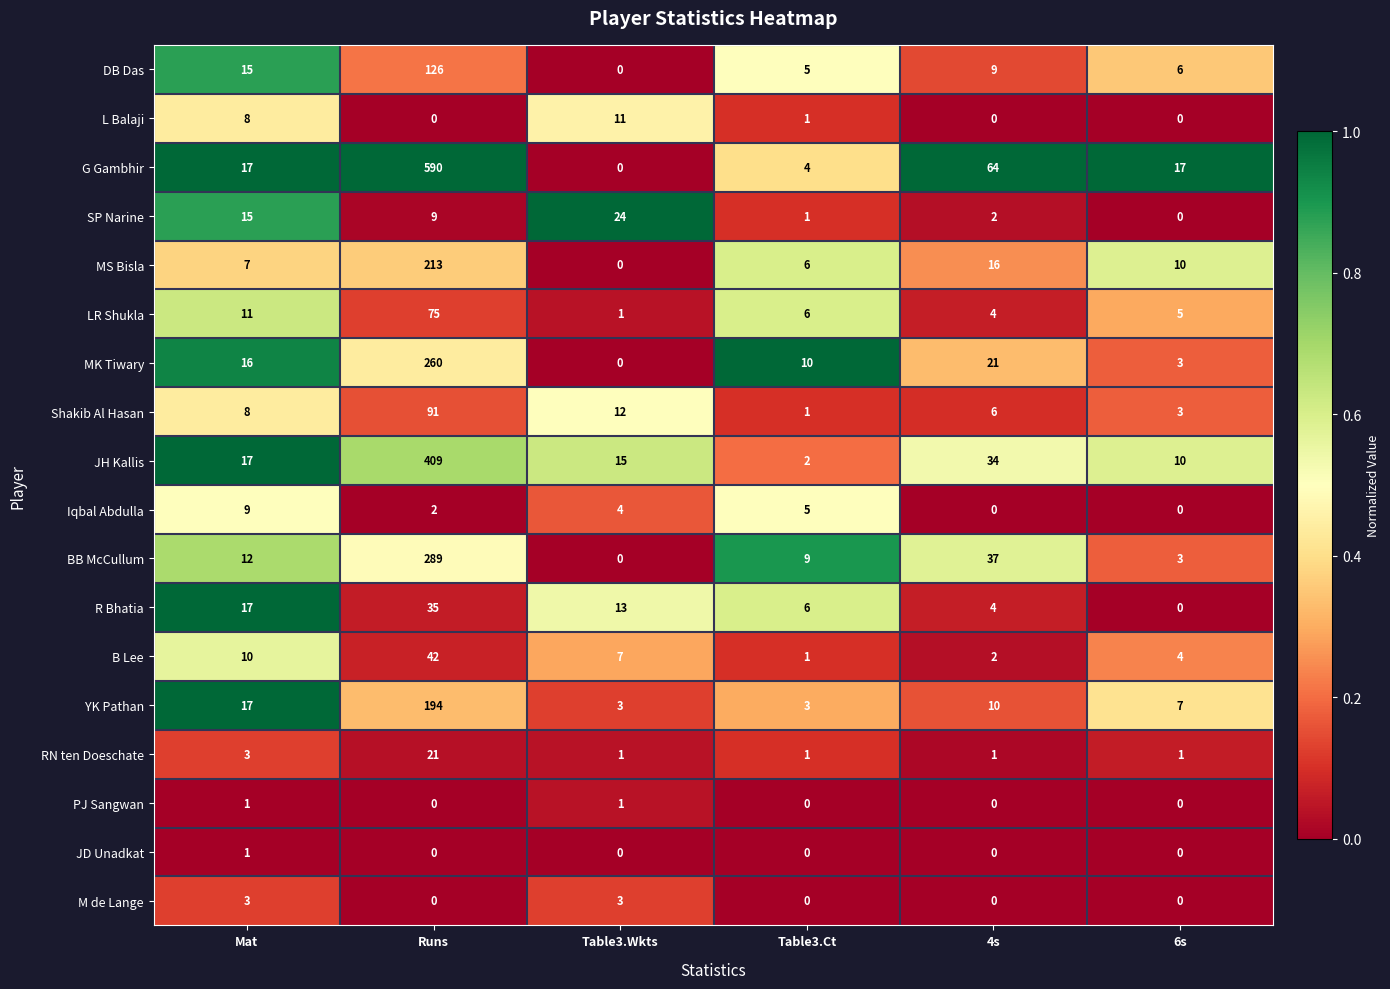

The value of M de Lange at 6s is 0. True or false?

True